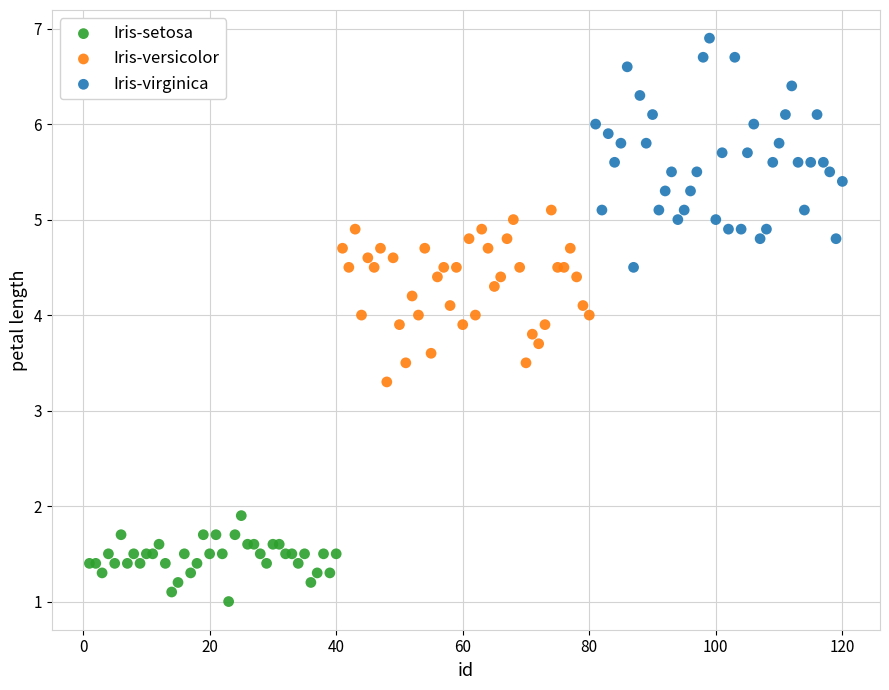

Which series contains the lowest Y value?

Iris-setosa